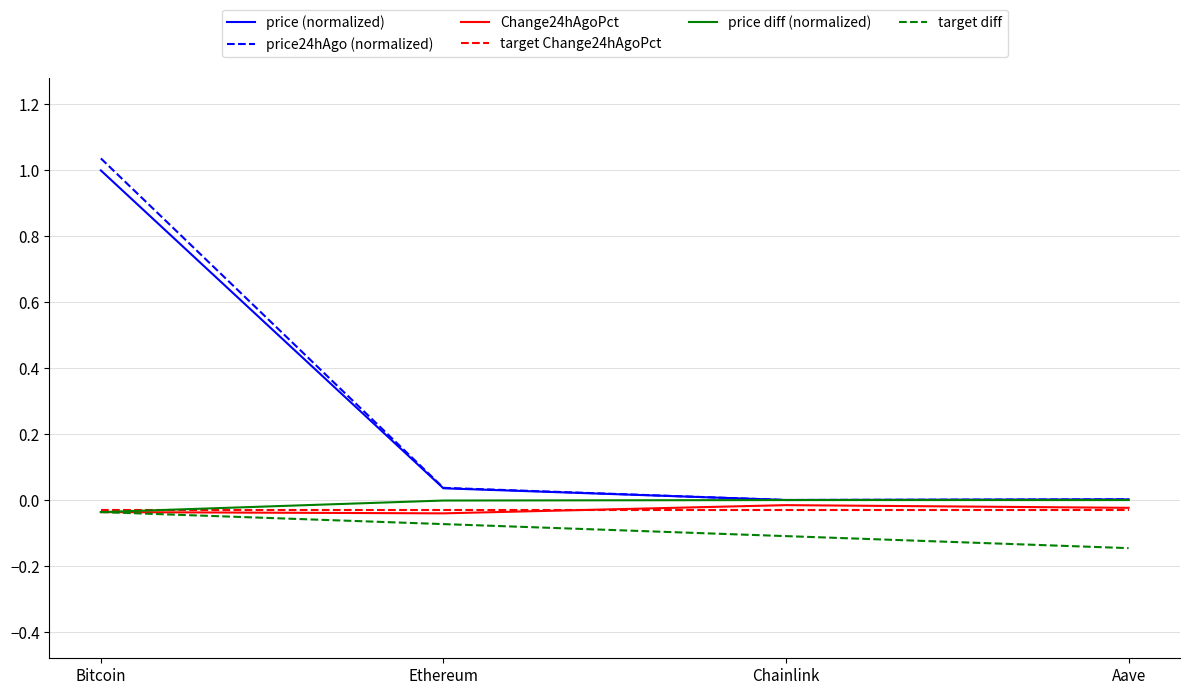

At which category is the sum across all series the highest?

Bitcoin